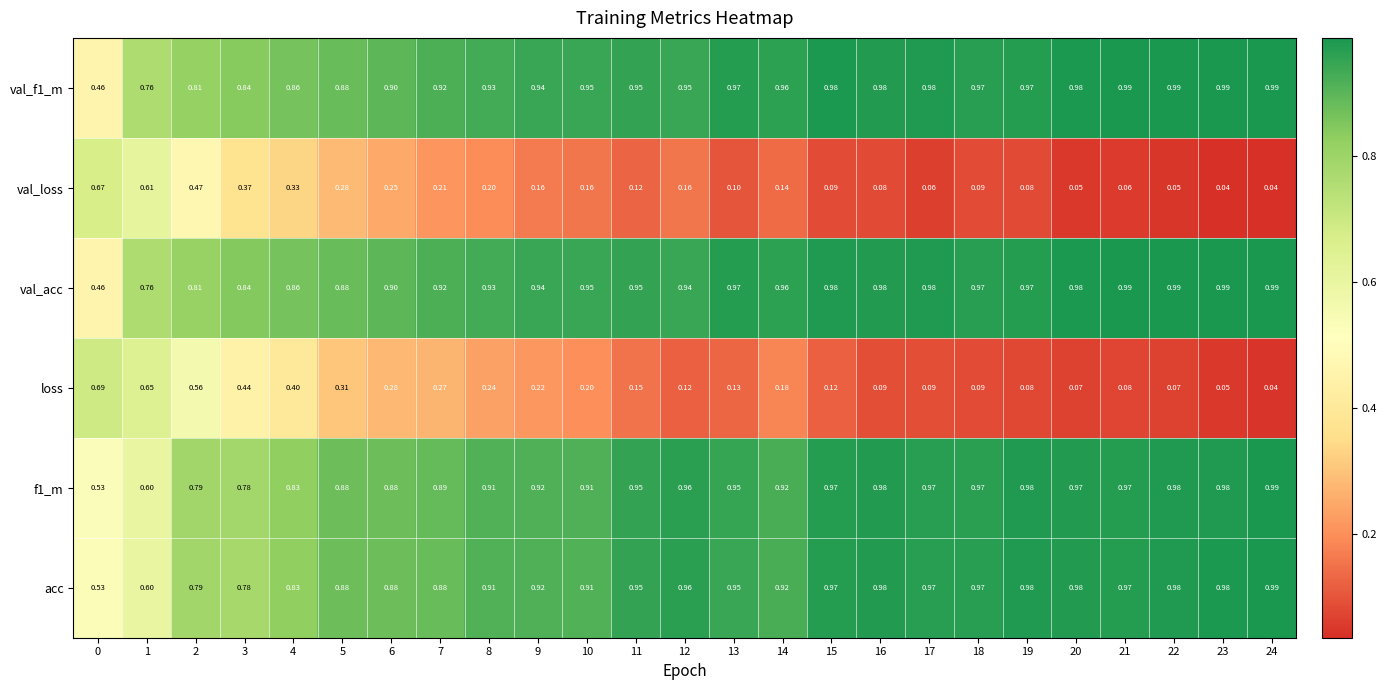

Which series has the largest range (max minus min)?

loss